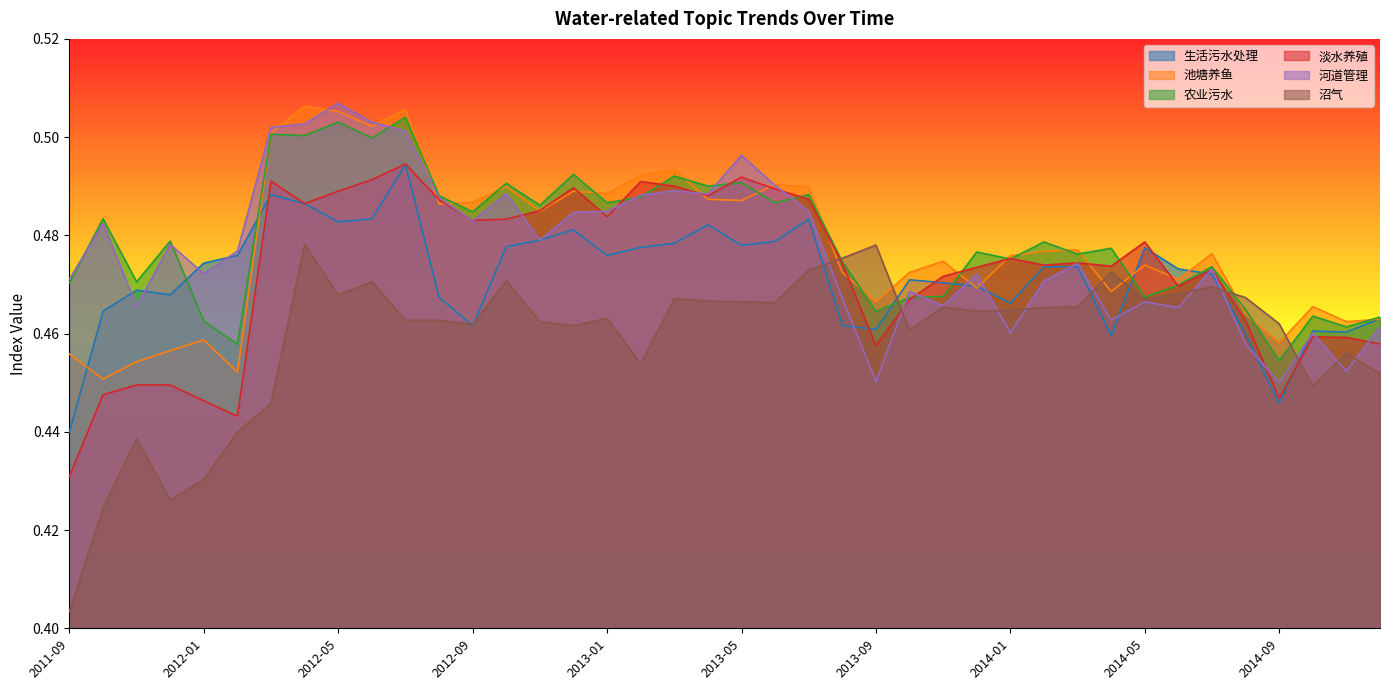

Which category has the lowest value across all series?

2011-09